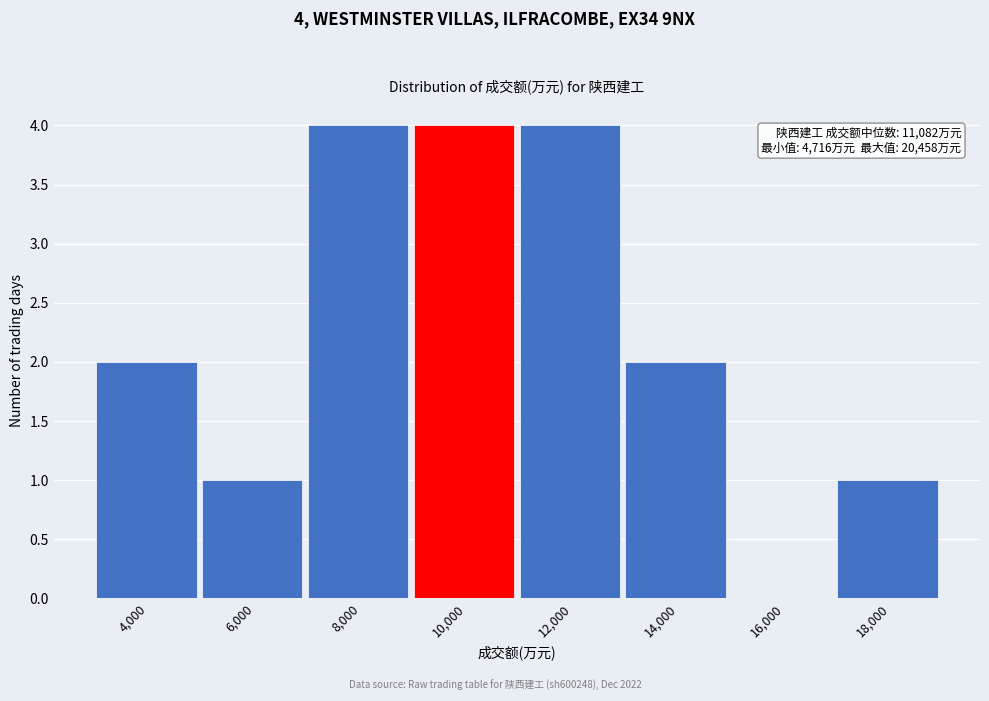

Reading left to right, extract all data points from this chart.

4,000=2	6,000=1	8,000=4	10,000=4	12,000=4	14,000=2	16,000=0	18,000=1